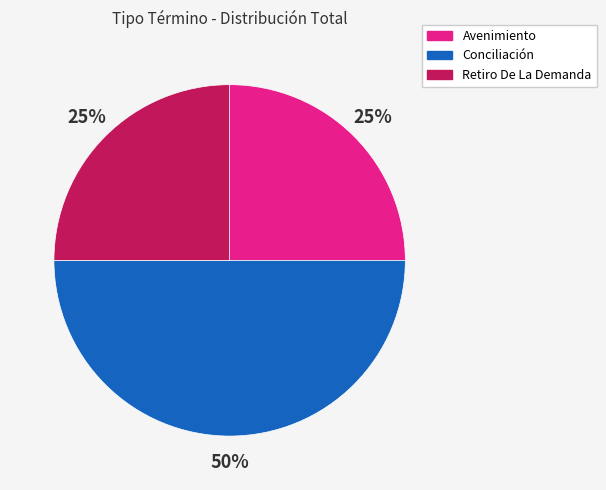

To the nearest percent, what portion does Avenimiento represent?

25%